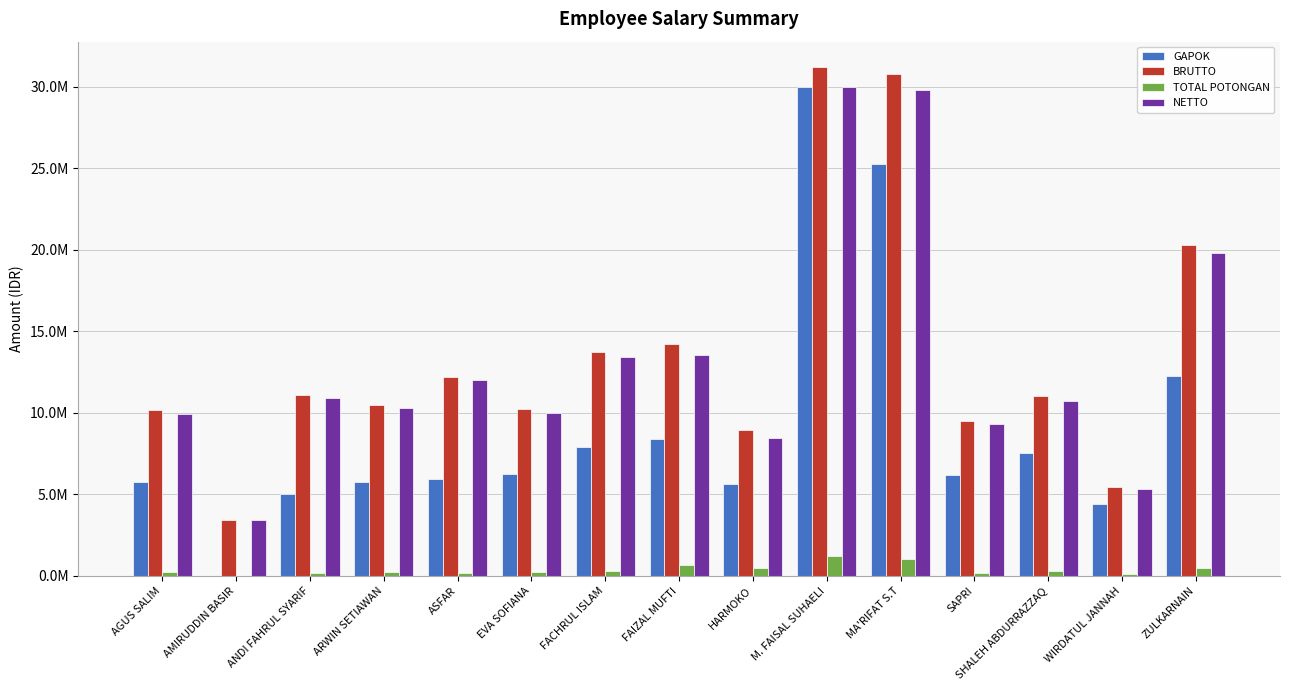

What is the value of the BRUTTO bar at the 5th from the left?

12192383